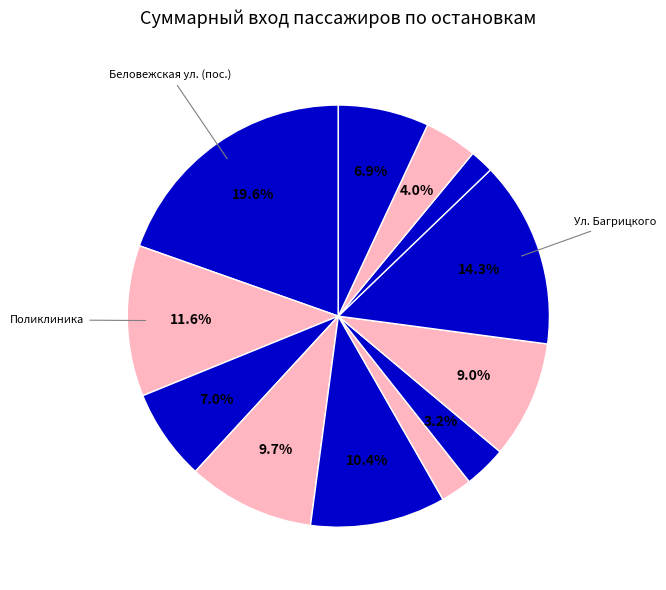

Rank the categories by value from highest to lowest.

Беловежская ул. (пос.), Ул. Багрицкого, Поликлиника, Дворец спорта "Крылья Советов", Вяземская ул., Ул. Петра Алексеева, Беловежская ул., 19, Улица Алексея Свиридова, Ул. Клочкова, Ул. Гришина, Дорогобужская ул., Ул. Вересаева